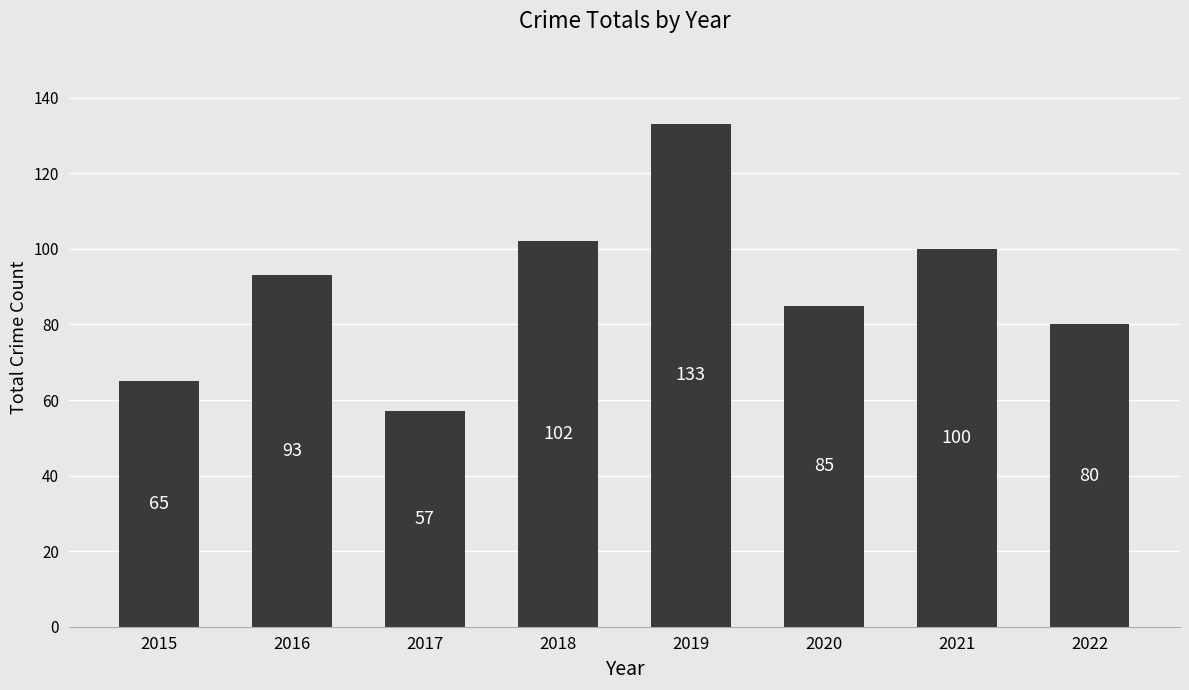

What is the value of the 6th bar from the left?

85